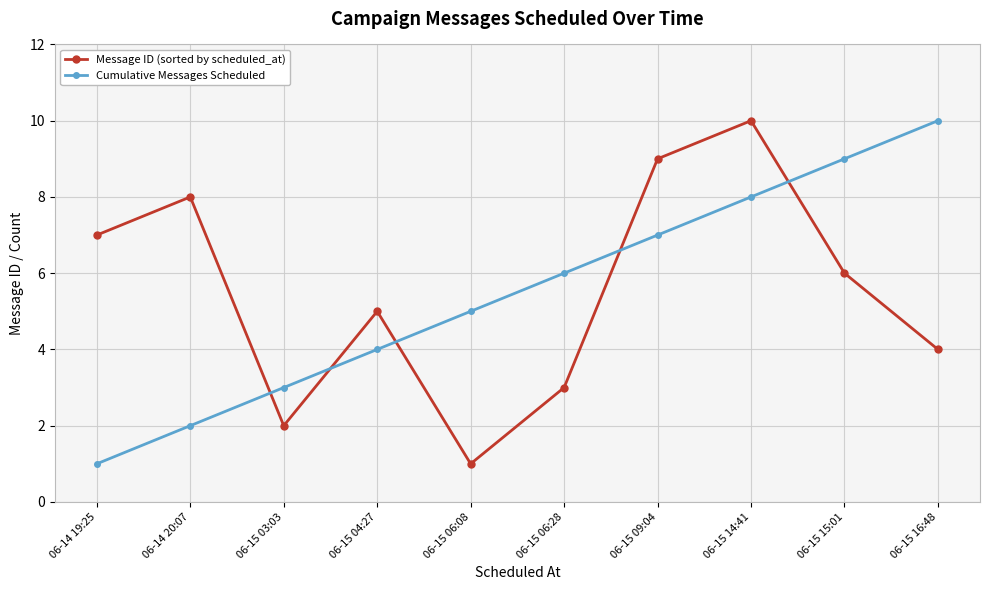

What is the spread (max minus min) of values at 06-14 19:25?

6